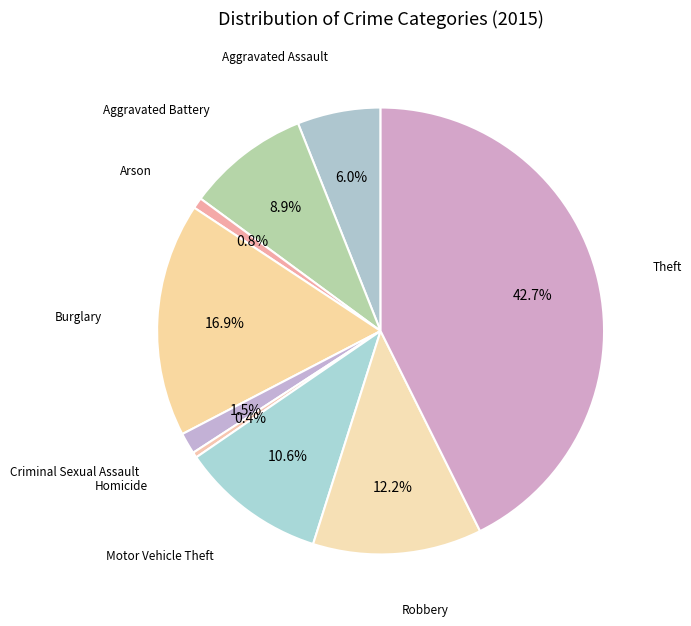

What is the largest slice in the pie chart?

Theft